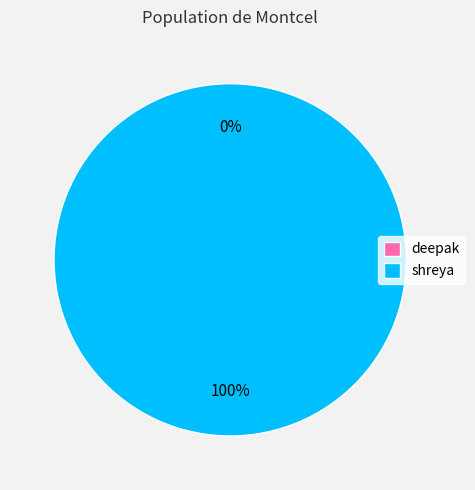

Does any single category account for the majority?

Yes